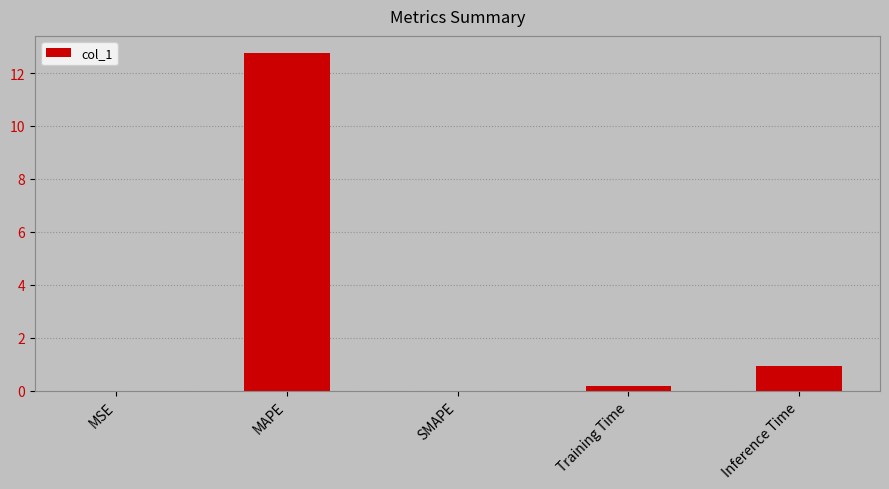

Count the number of categories in the chart.

5